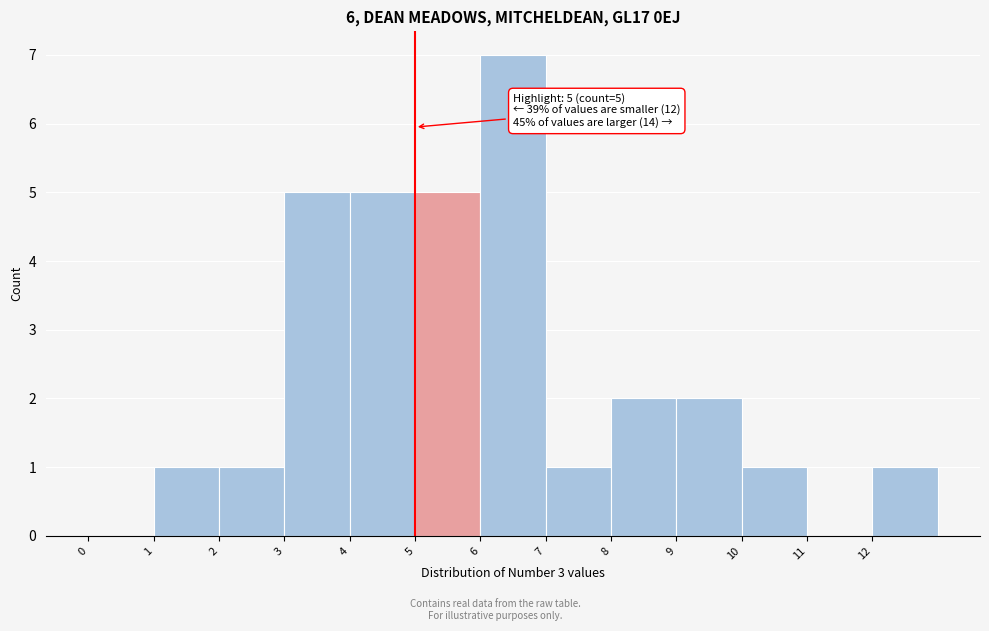

Over which range of the x-axis is the bar tallest?

6 to 7